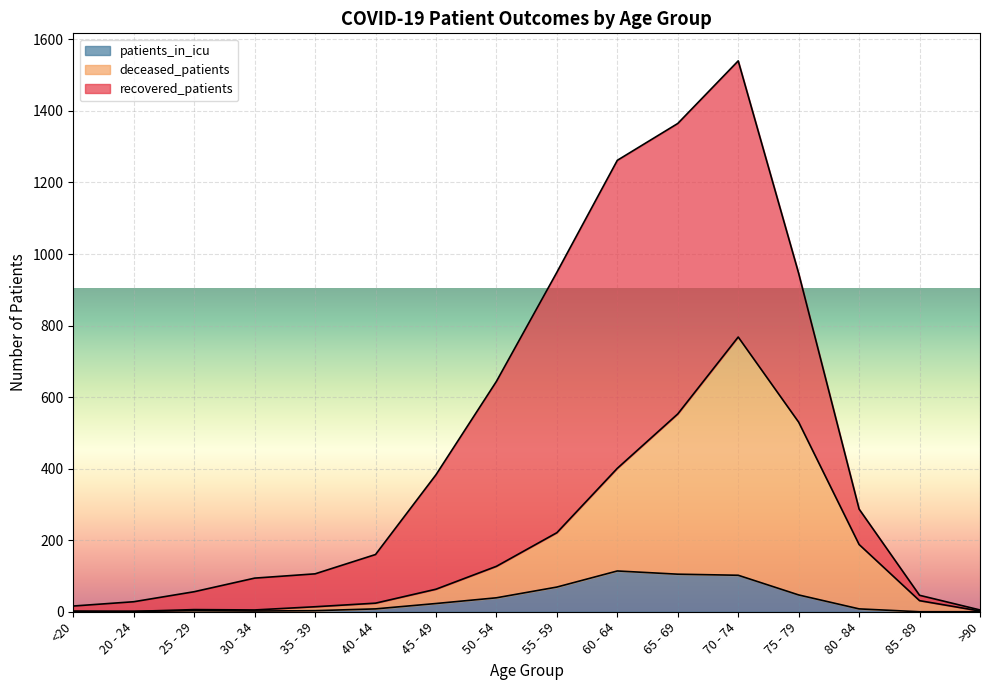

The value of patients_in_icu at 70 - 74 is 102. True or false?

True